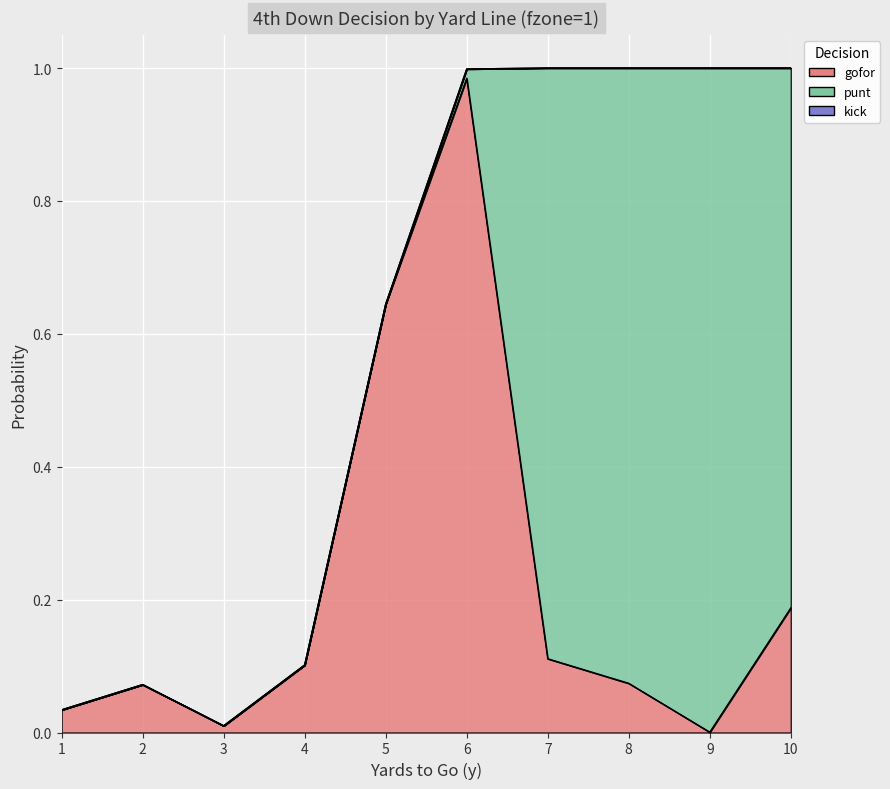

At which category is the sum across all series the highest?

7